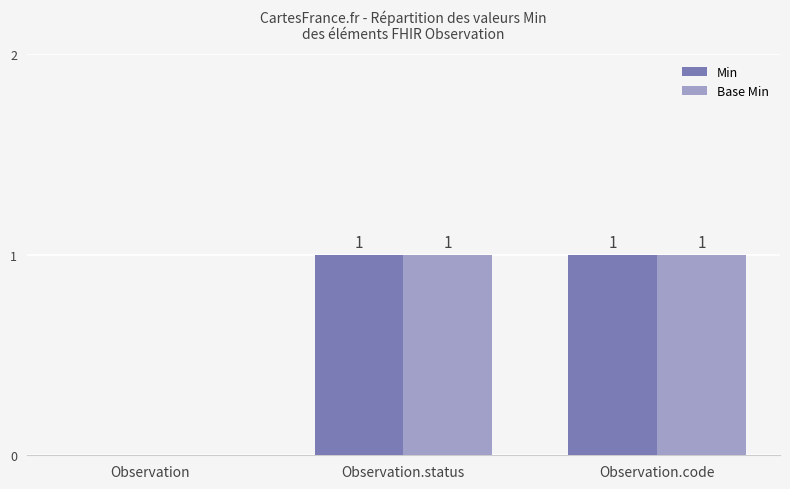

At which label is Min closest to 0?

Observation